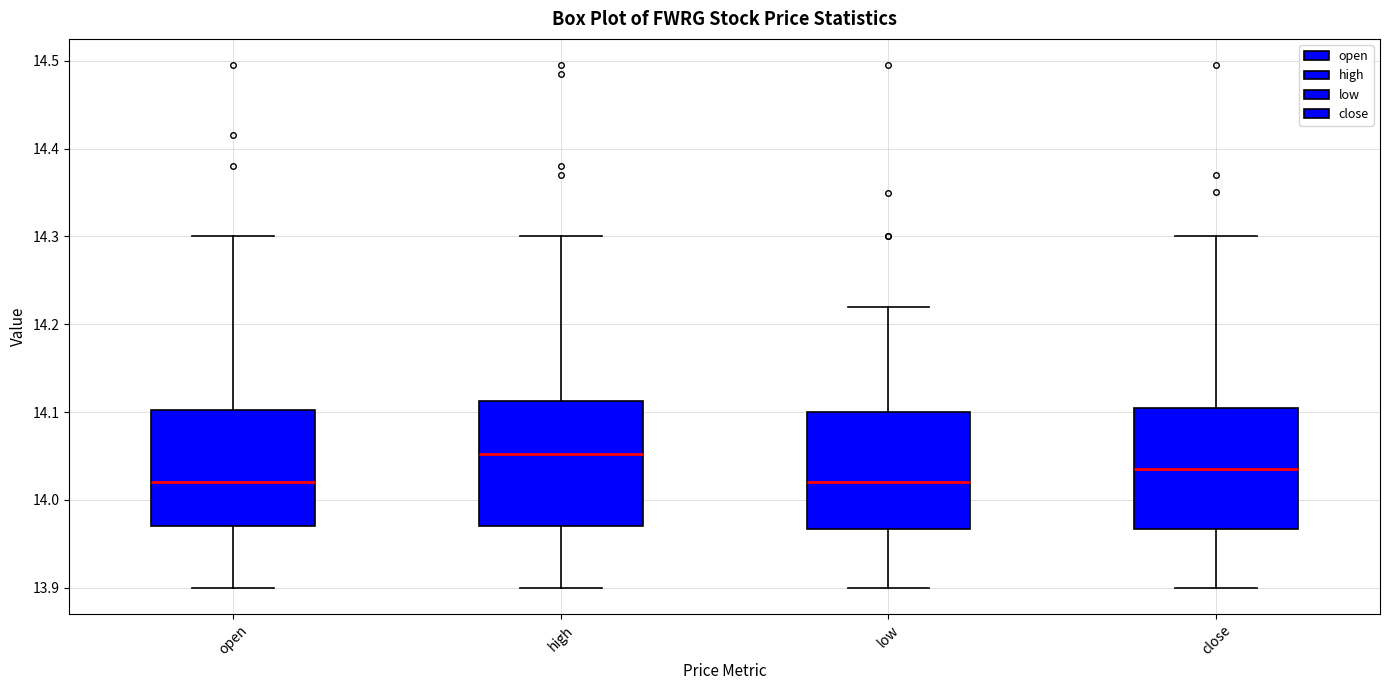

Which box's median line is the highest?

high